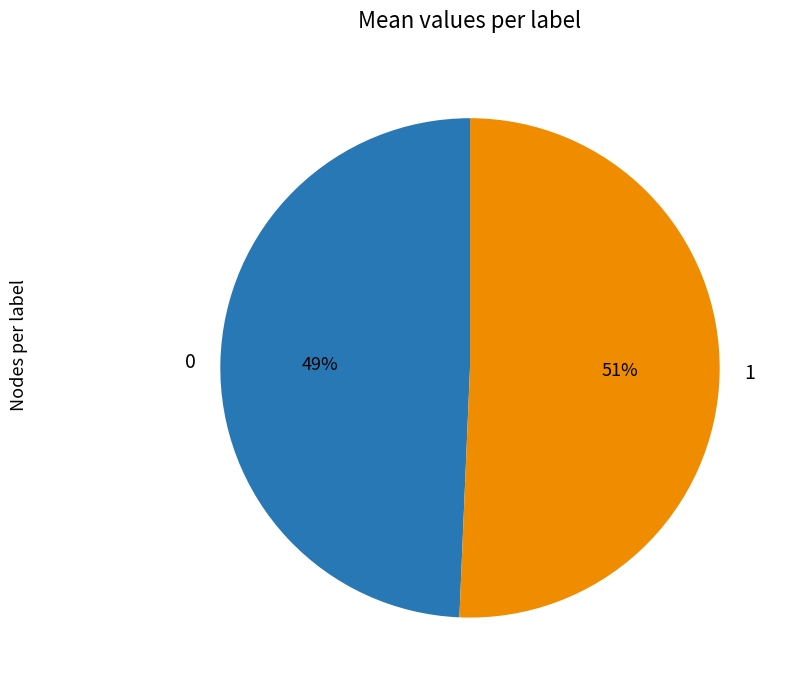

To the nearest percent, what percentage of the pie is 1?

51%